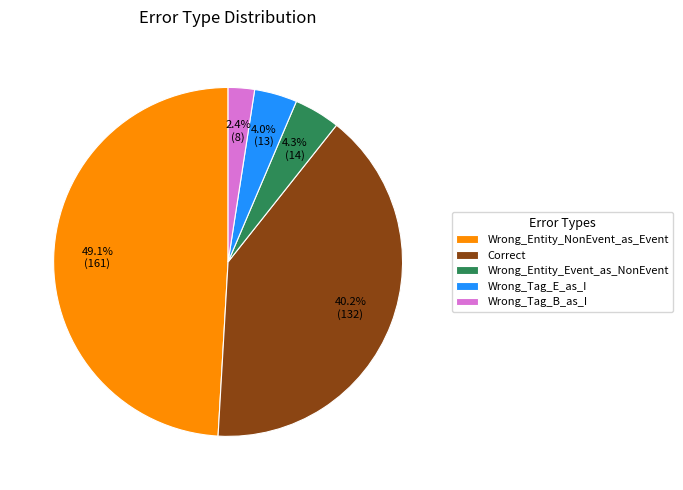

Between Wrong_Entity_NonEvent_as_Event and Correct, which is larger?

Wrong_Entity_NonEvent_as_Event